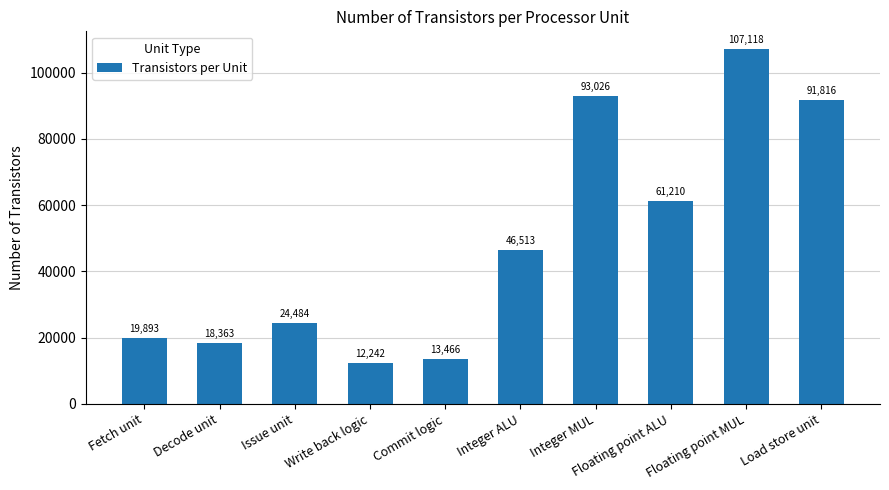

Is it true that the value at Integer ALU is 46512.9?

True